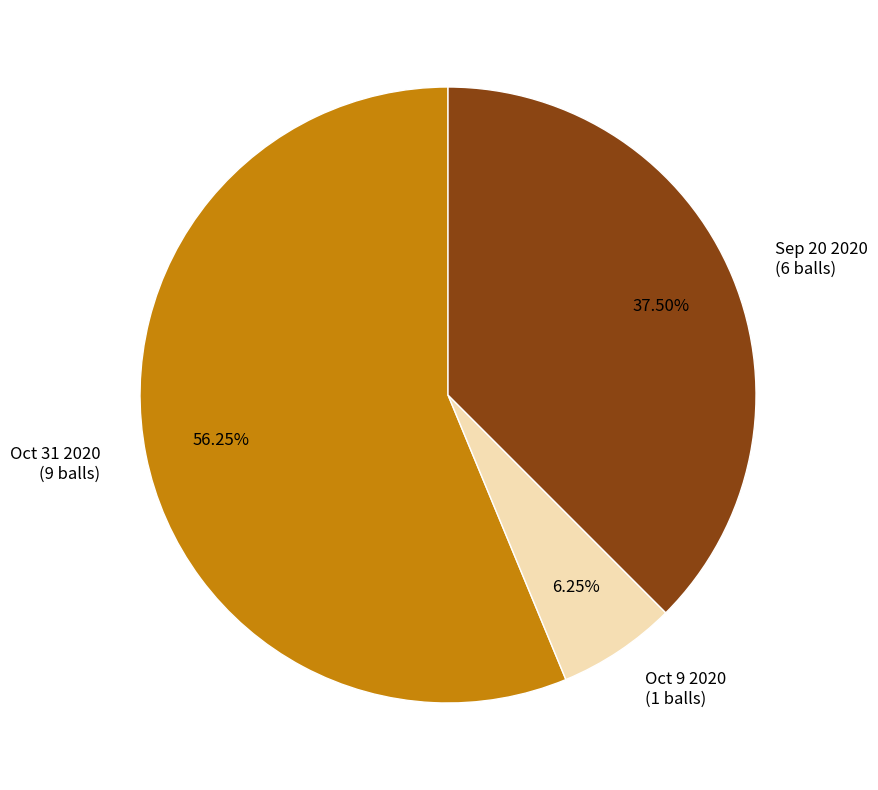

Which slice represents more than half of the pie?

Oct 31 2020 (9 balls)